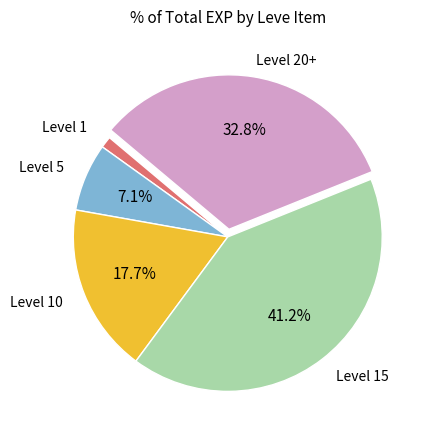

Is there any slice that represents more than half of the pie?

No